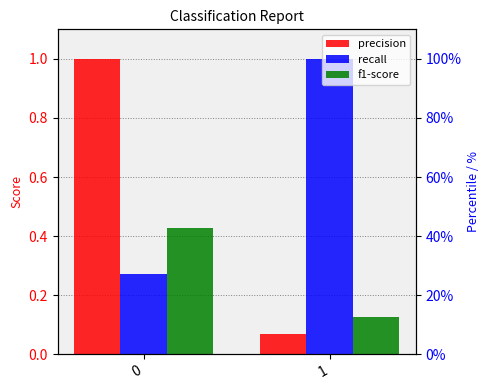

At how many categories does at least one series exceed 0?

2